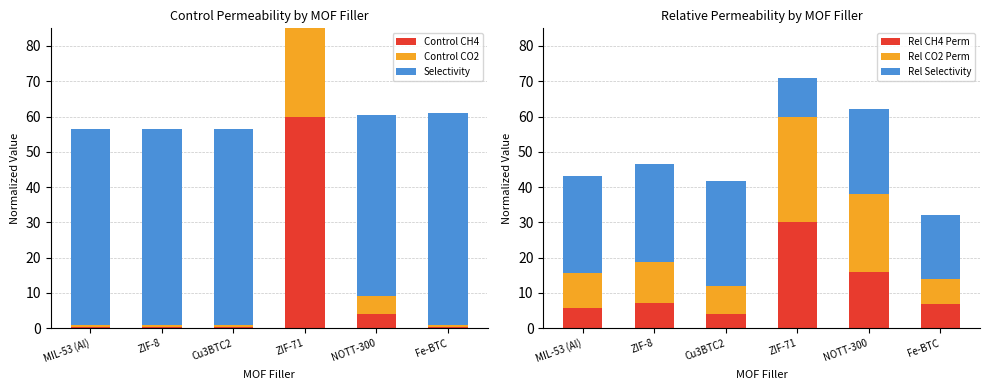

The value of Rel CH4 Perm at MIL-53 (Al) is 5.6. True or false?

True